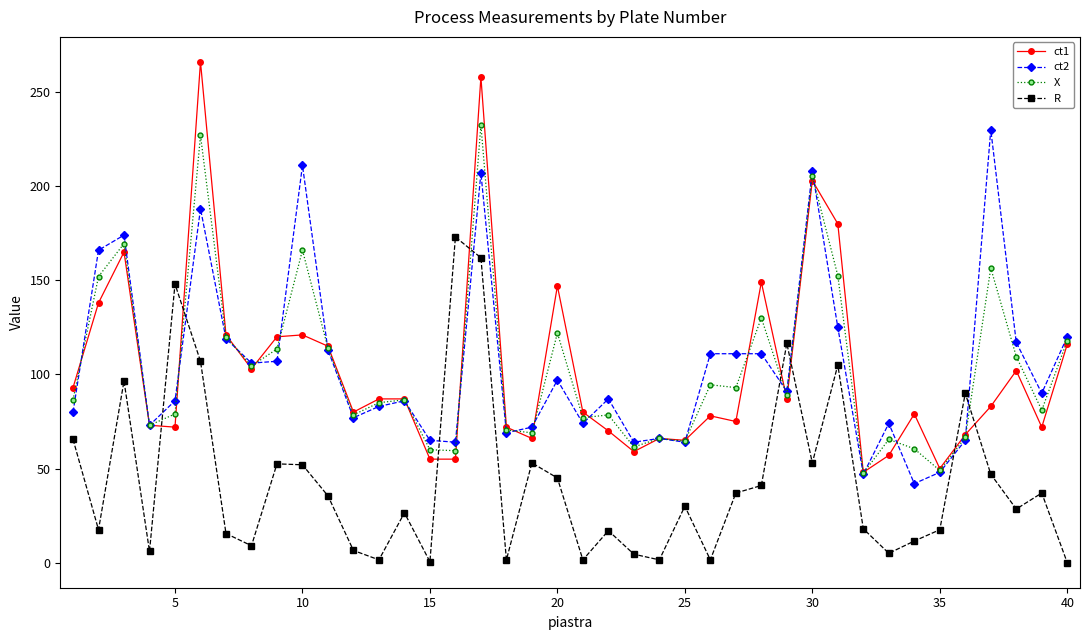

What is the value of the ct1 point at the 17th from the left?

258.0